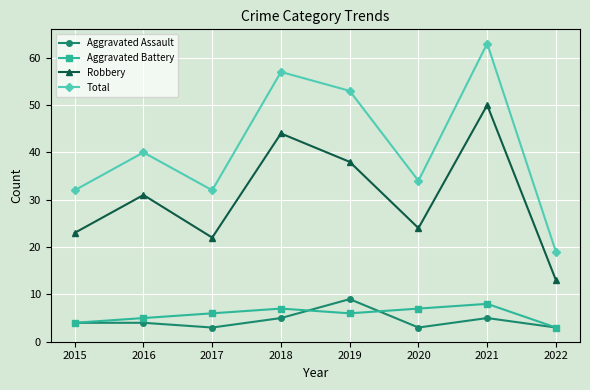

What is the total value across all series at 2019?

106